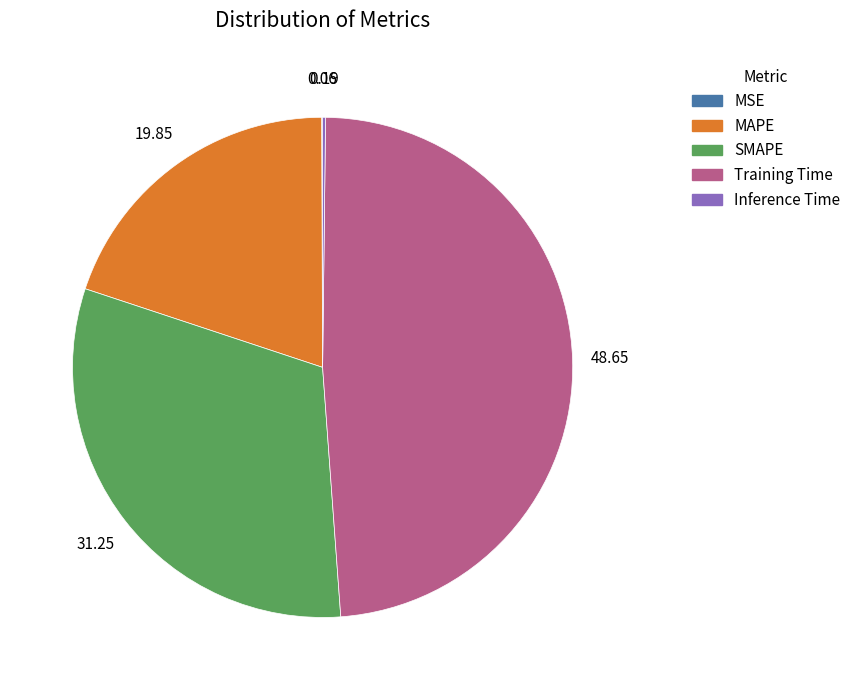

What is the largest slice in the pie chart?

Training Time